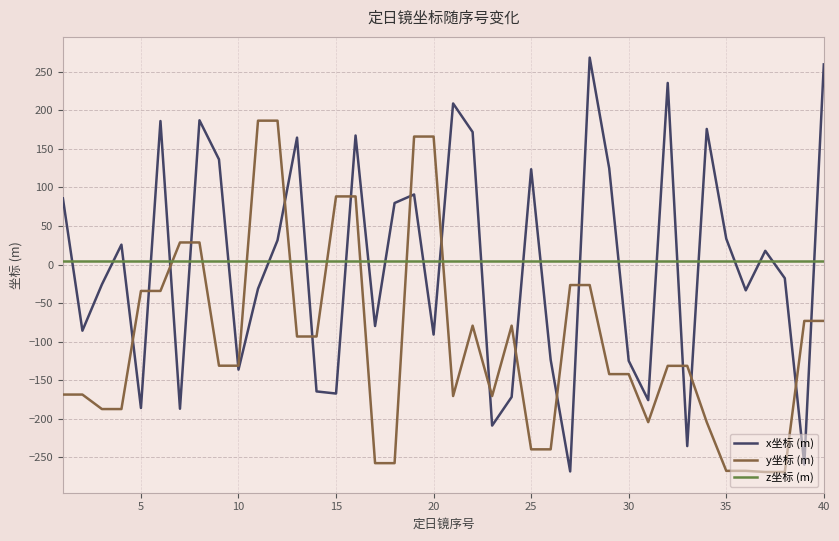

Which series has the largest range (max minus min)?

x坐标 (m)